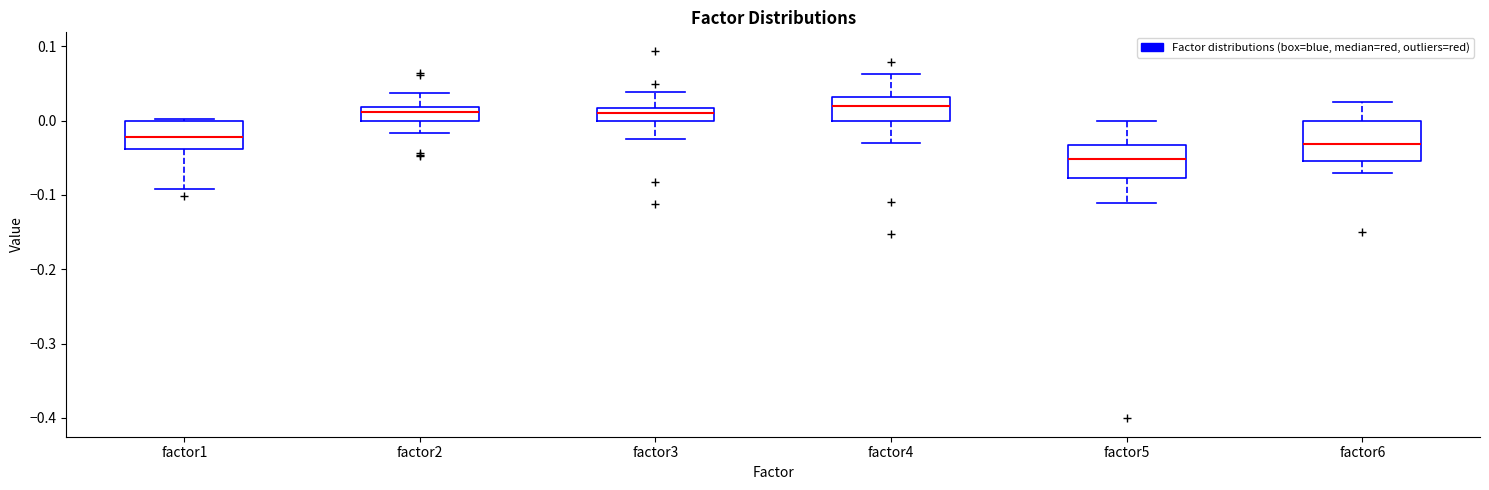

Reading left to right, transcribe this box plot: for each box, give where its median line is, the range the box spans, and where its two whiskers end, as read against the y-axis. The values are not printed on the chart, so give them approximately, as read against the axis.

factor1: median -0.02, box -0.04 to 0.00, whiskers -0.09 to 0.00 (just above the box's upper edge)
factor2: median 0.01, box 0.00 to 0.02, whiskers -0.02 to 0.04
factor3: median 0.01, box 0.00 to 0.02, whiskers -0.02 to 0.04
factor4: median 0.02, box 0.00 to 0.03, whiskers -0.03 to 0.06
factor5: median -0.05, box -0.08 to -0.03, whiskers -0.11 to 0.00
factor6: median -0.03, box -0.05 to 0.00, whiskers -0.07 to 0.03